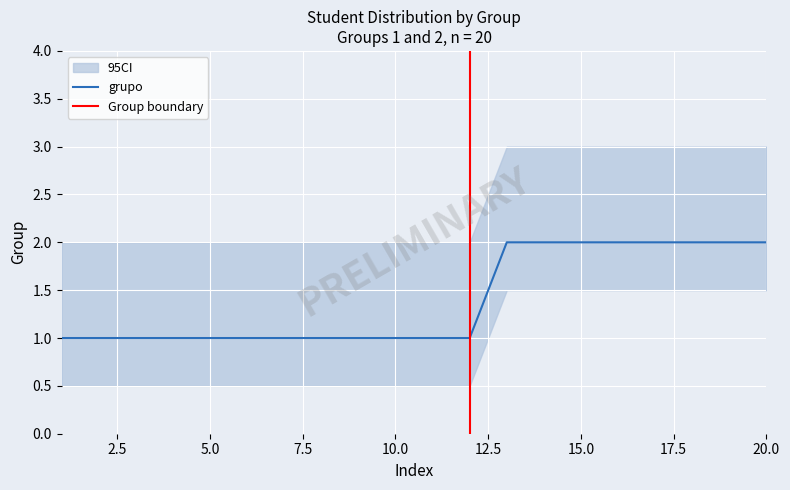

The value at 14 is 3. True or false?

False